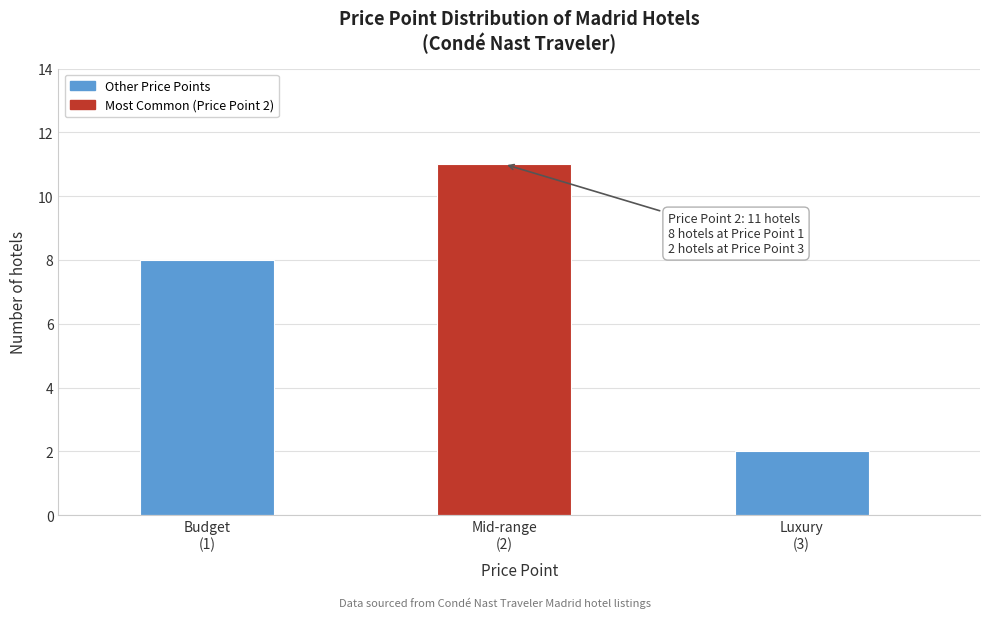

Reading left to right, transcribe all the data shown in this chart.

8	11	2